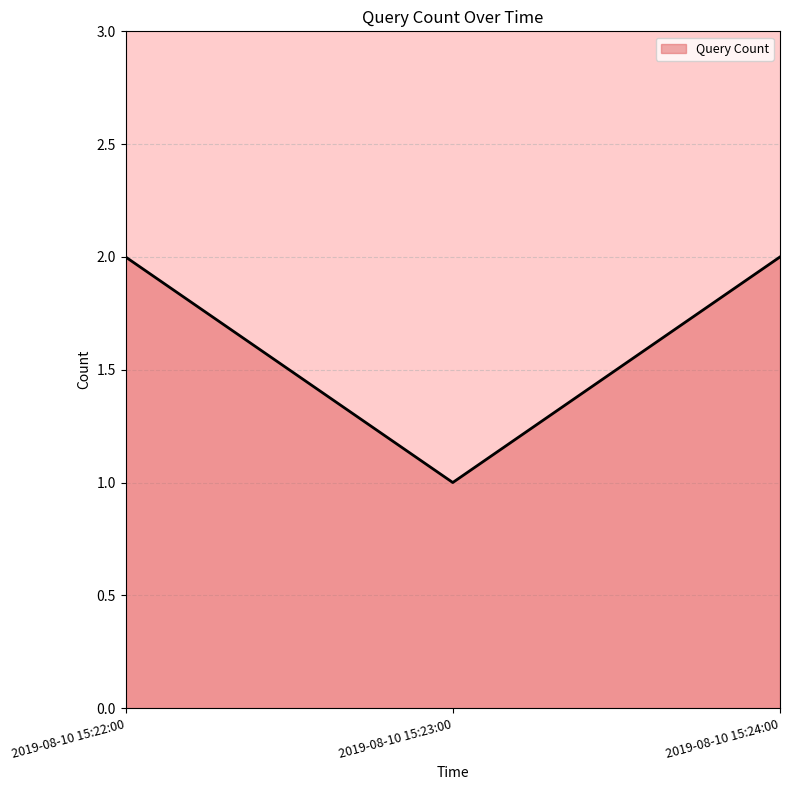

What position from the left is 2019-08-10 15:22:00?

1